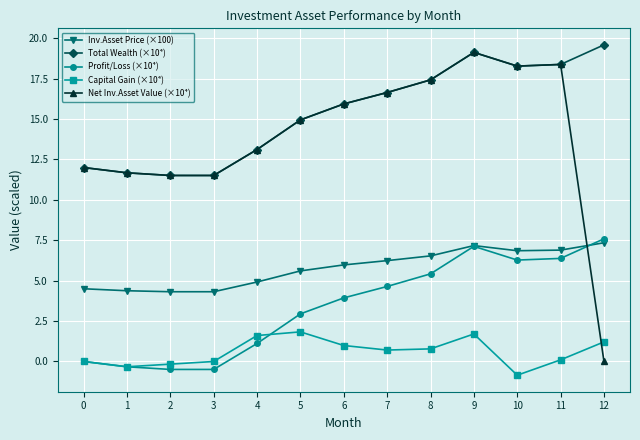

At how many categories does at least one series exceed 4?

13